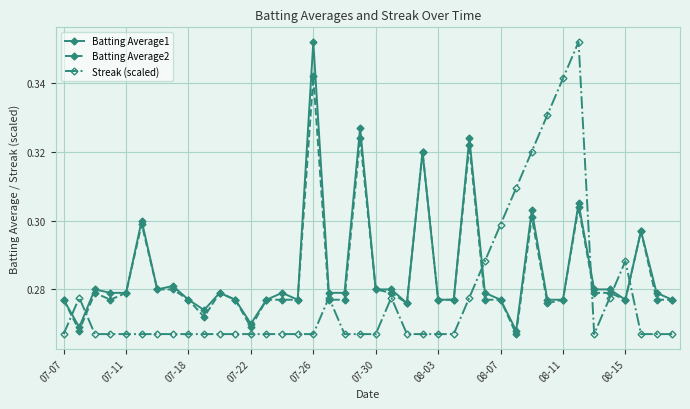

Count the number of categories in the chart.

40